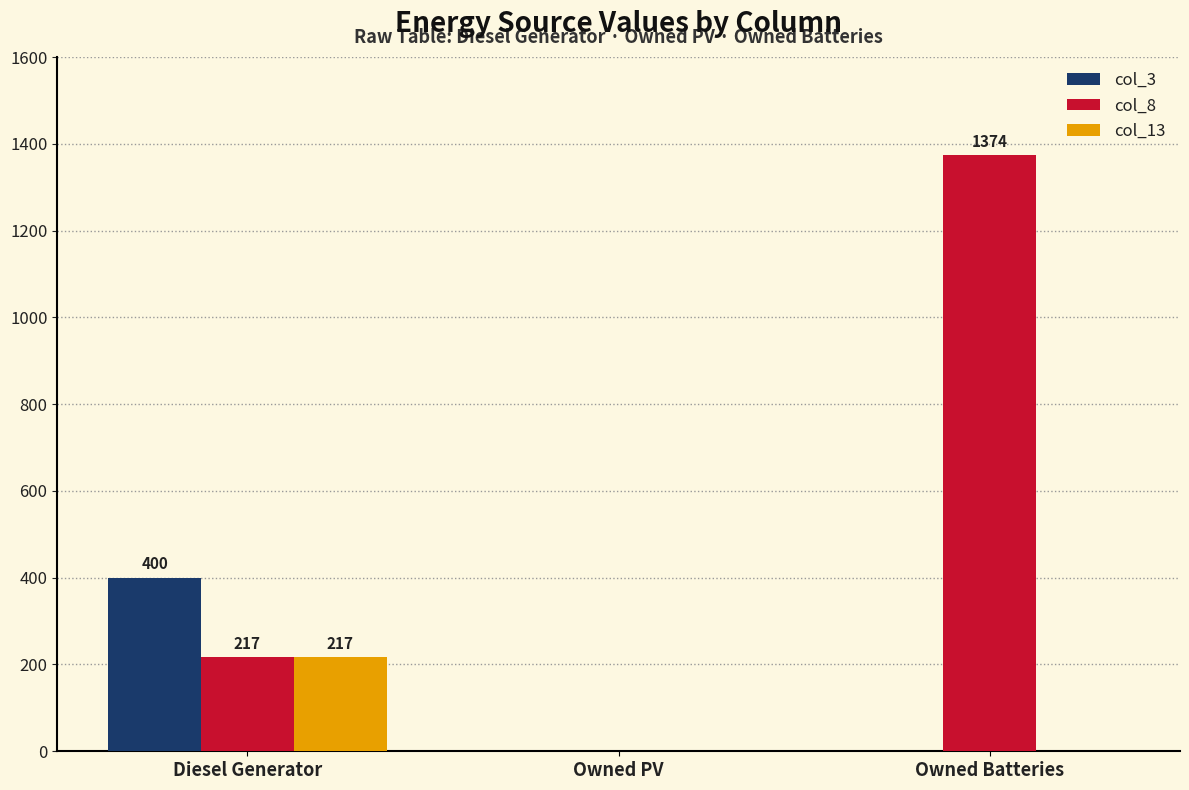

What are all the series names shown in the legend?

col_3, col_8, col_13